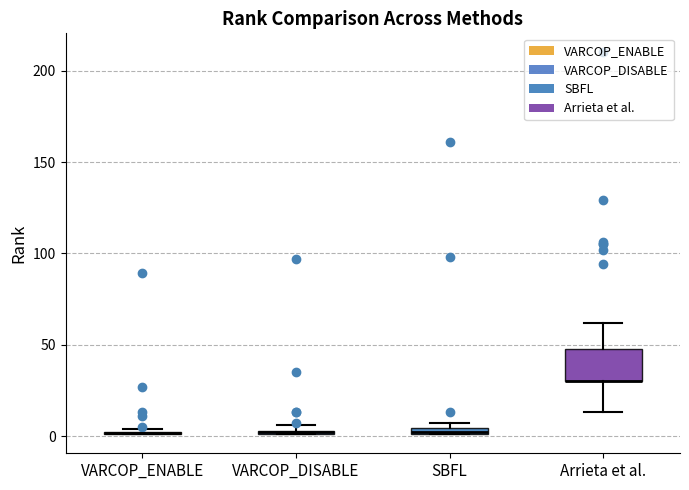

Comparing the boxes themselves (not the whiskers), which one is the tallest?

Arrieta et al.